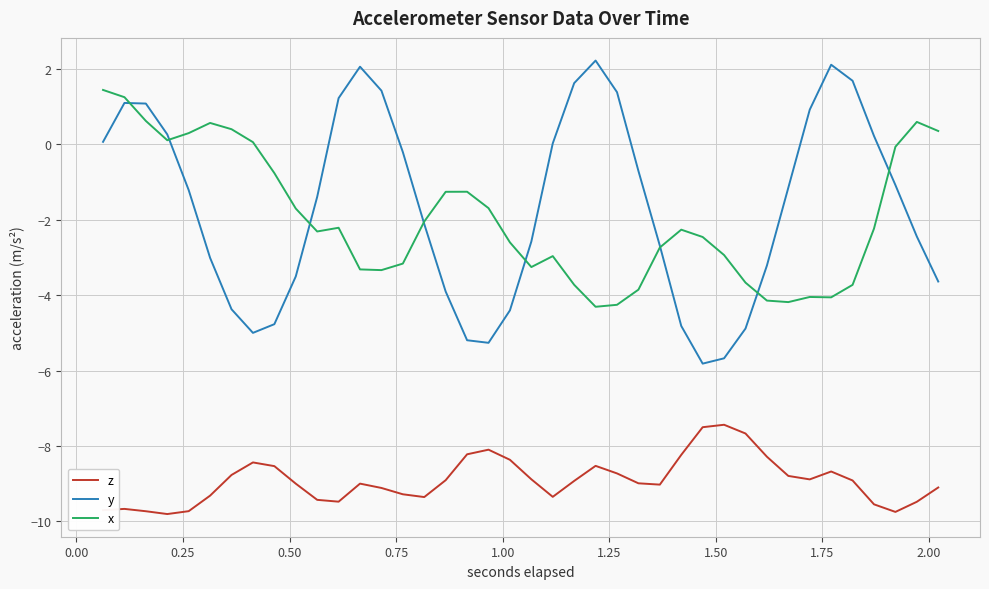

Which series has the widest spread of values?

y